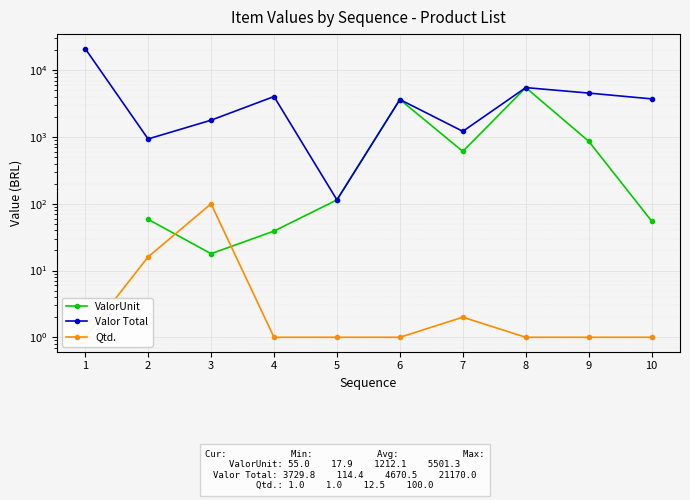

True or false: ValorUnit has a value of 58.5 at 2.

True